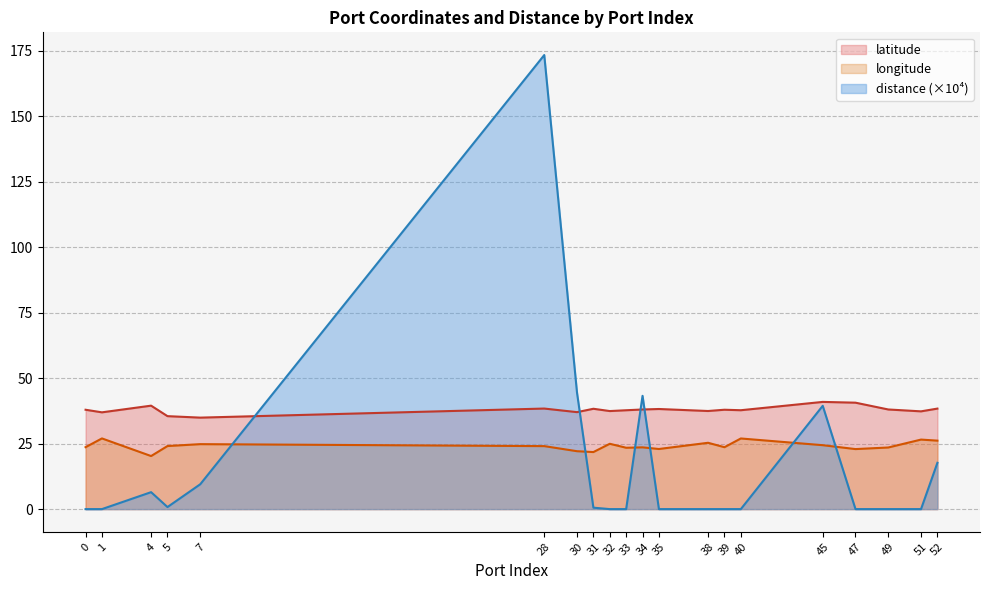

What is the value of the distance point at the 3rd from the left?

6.5